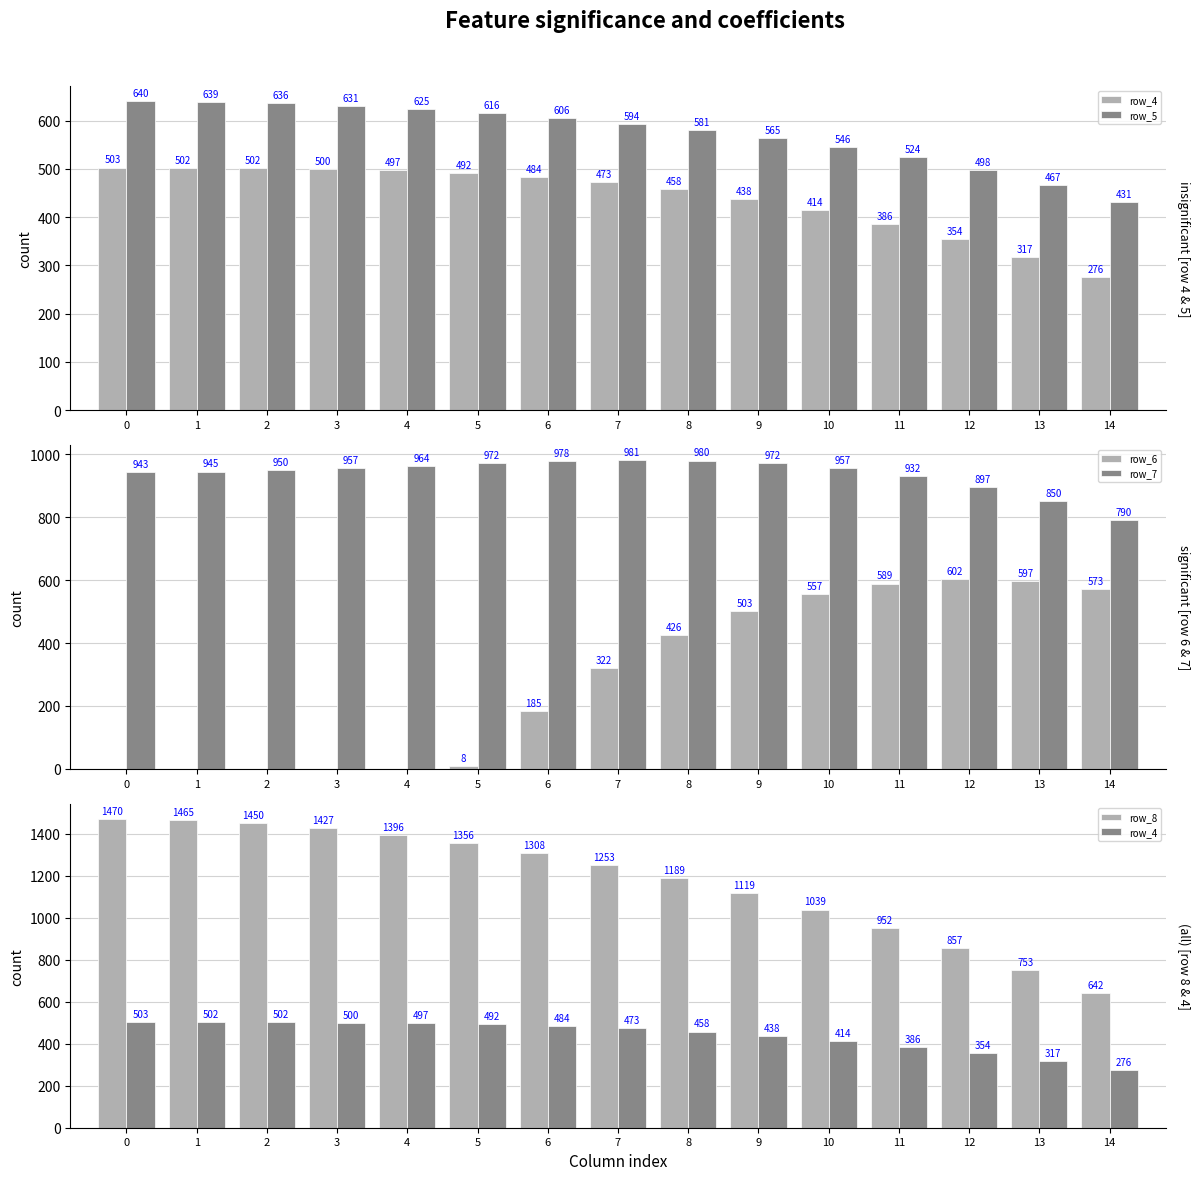

Which category has the lowest value in the row_7 series?

14